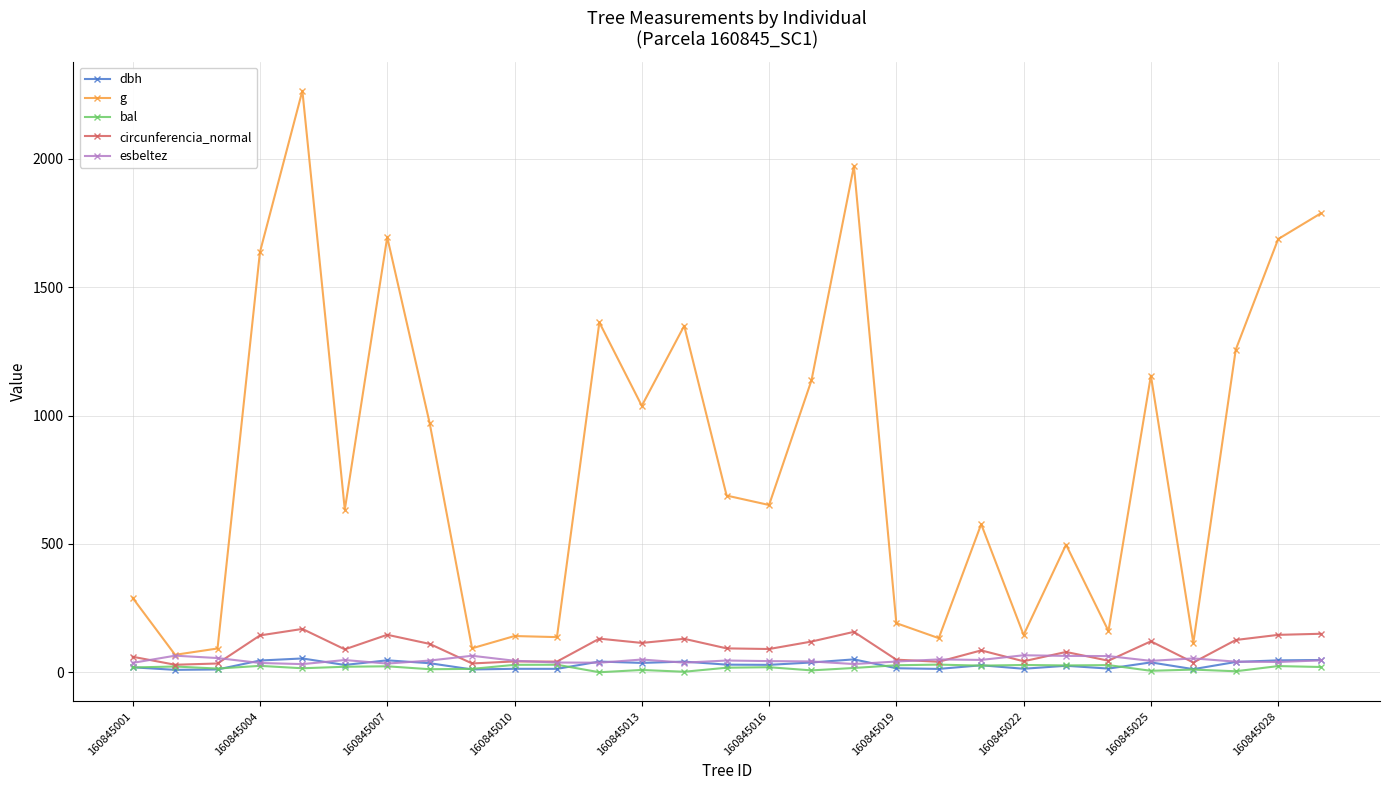

What is the highest value of the circunferencia_normal series?

168.7